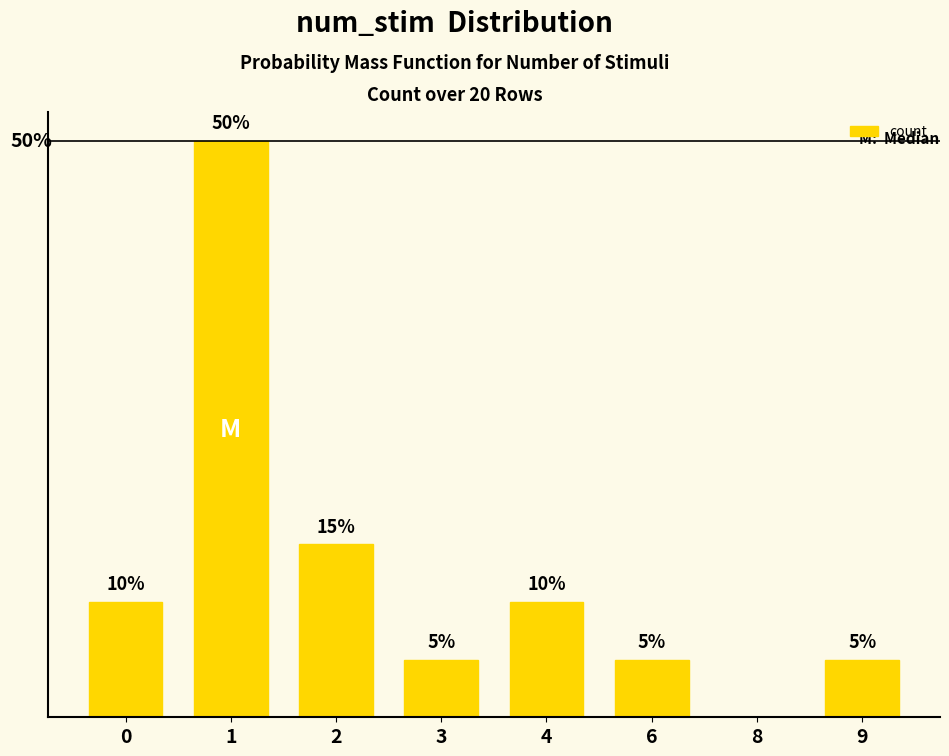

The value at 9 is 0. True or false?

False